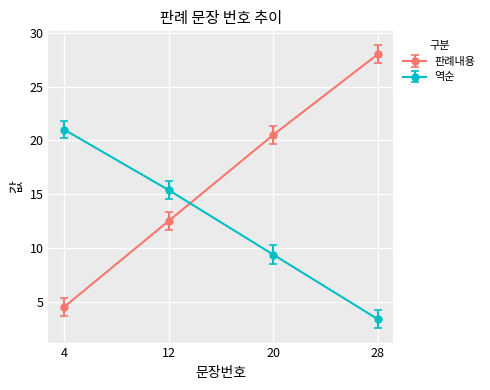

What is the difference between the maximum and minimum values in the 판례내용 series?

23.5